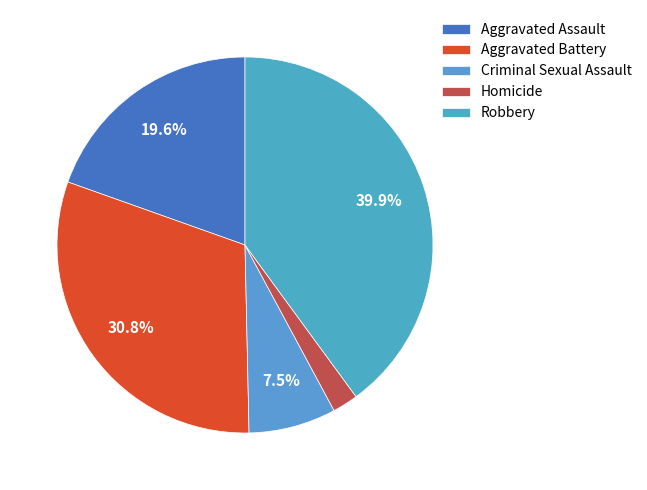

The Aggravated Battery slice represents 31% of the pie. True or false?

True